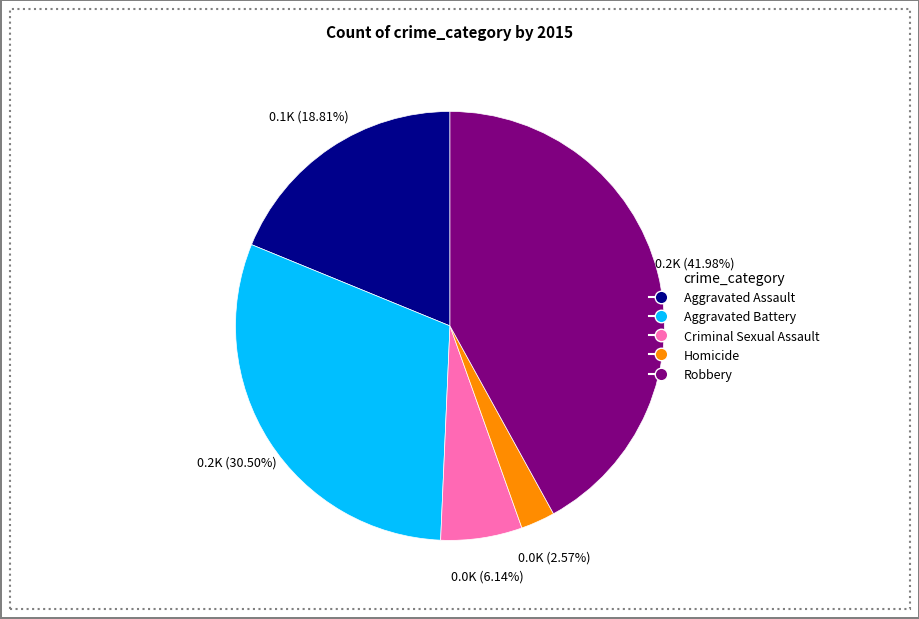

What is the ratio of the value at Robbery to the value at Aggravated Battery?

1.4